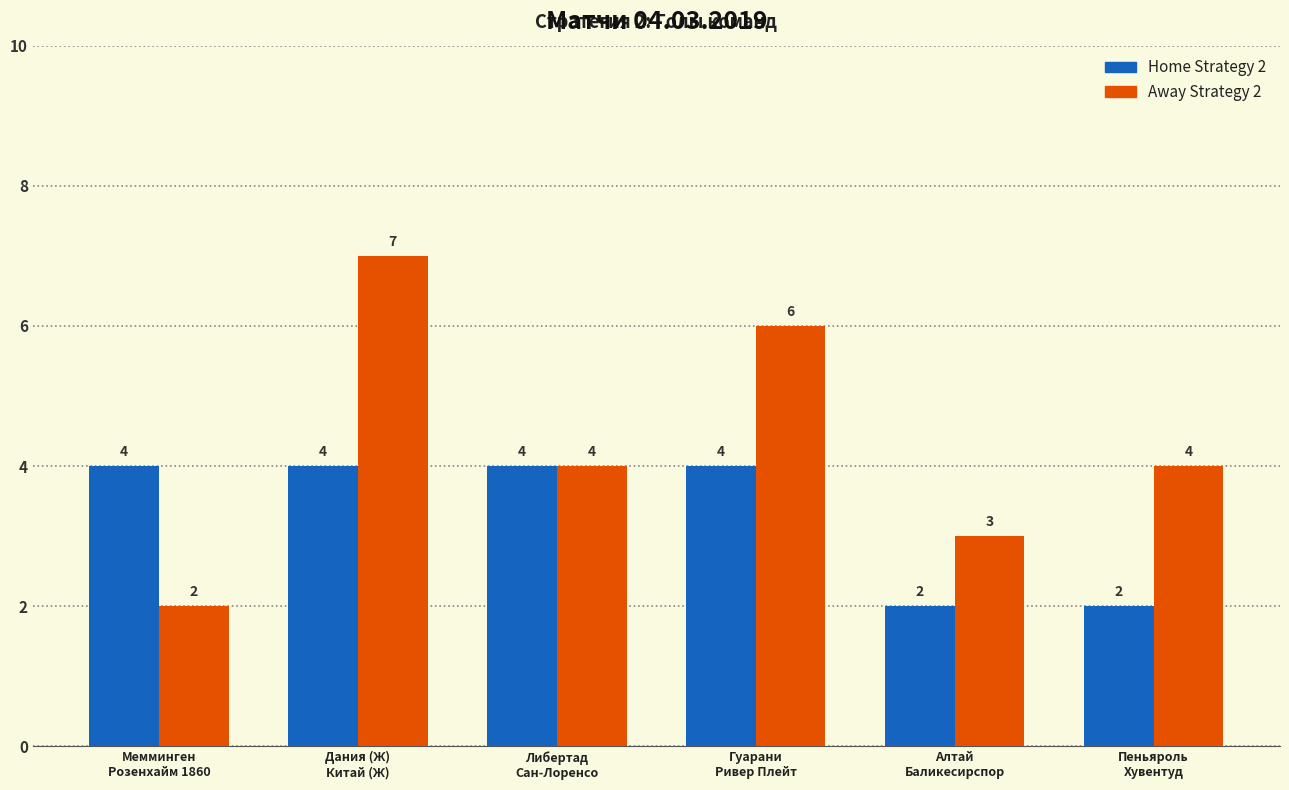

How many bars are there in total?

12